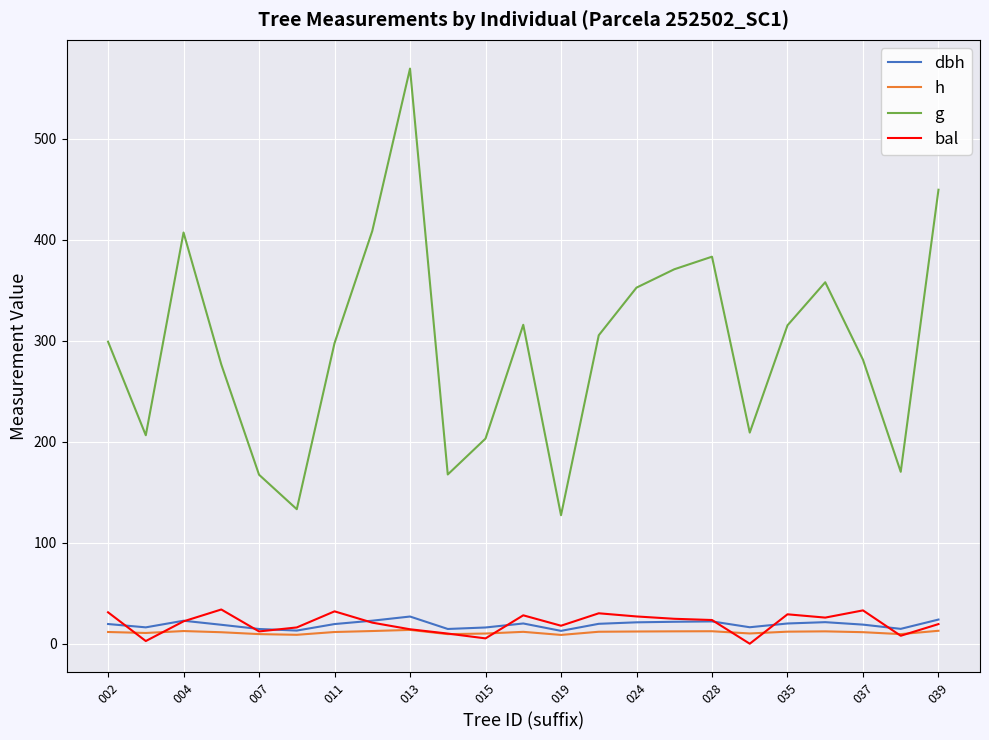

How many lines are shown in the chart?

4